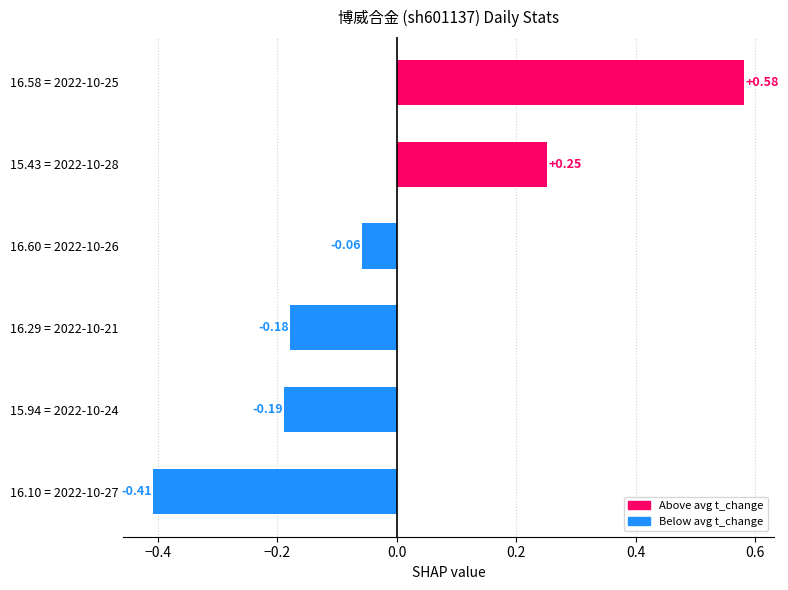

Between 15.43 = 2022-10-28 and 15.94 = 2022-10-24, which is larger?

15.43 = 2022-10-28